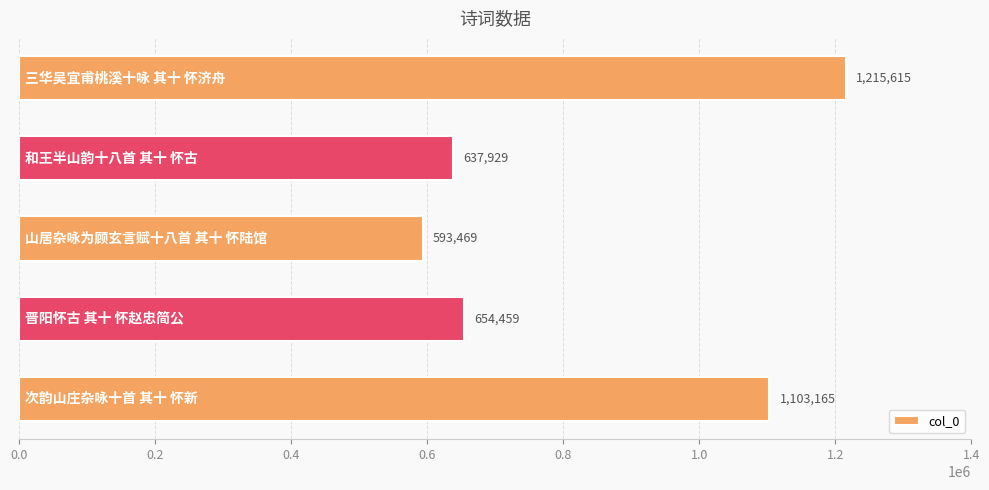

What is the average value?

840927